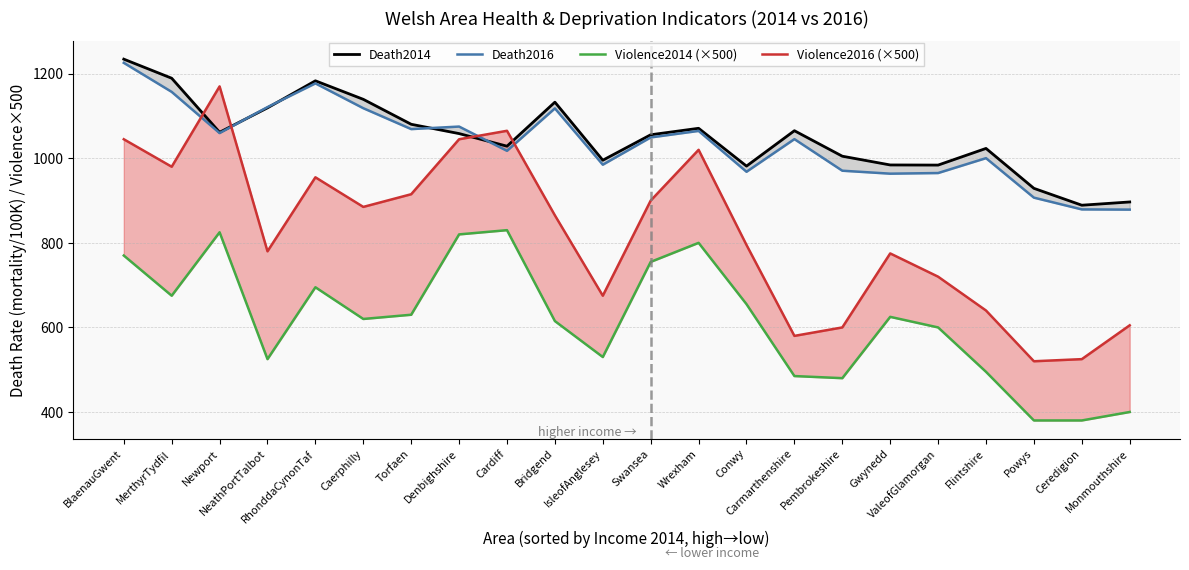

Reading left to right, what are all the values shown in this chart?

Death2014: 1234.4	1189.3	1061.5	1119.3	1183.2	1139.4	1080.4	1058.4	1028.6	1132.7	995.4	1055.6	1070.9	981.5	1065.2	1004.9	984.2	983.9	1023.3	928.9	889.0	896.7
Death2016: 1225.7	1157.0	1059.6	1121.0	1177.1	1118.4	1069.0	1075.0	1017.6	1118.0	984.8	1049.3	1064.7	968.1	1045.3	970.6	963.6	965.1	1000.3	906.9	879.1	878.6
Violence2014 (×500): 770.0	675.0	825.0	525.0	695.0	620.0	630.0	820.0	830.0	615.0	530.0	755.0	800.0	655.0	485.0	480.0	625.0	600.0	495.0	380.0	380.0	400.0
Violence2016 (×500): 1045.0	980.0	1170.0	780.0	955.0	885.0	915.0	1045.0	1065.0	865.0	675.0	900.0	1020.0	795.0	580.0	600.0	775.0	720.0	640.0	520.0	525.0	605.0